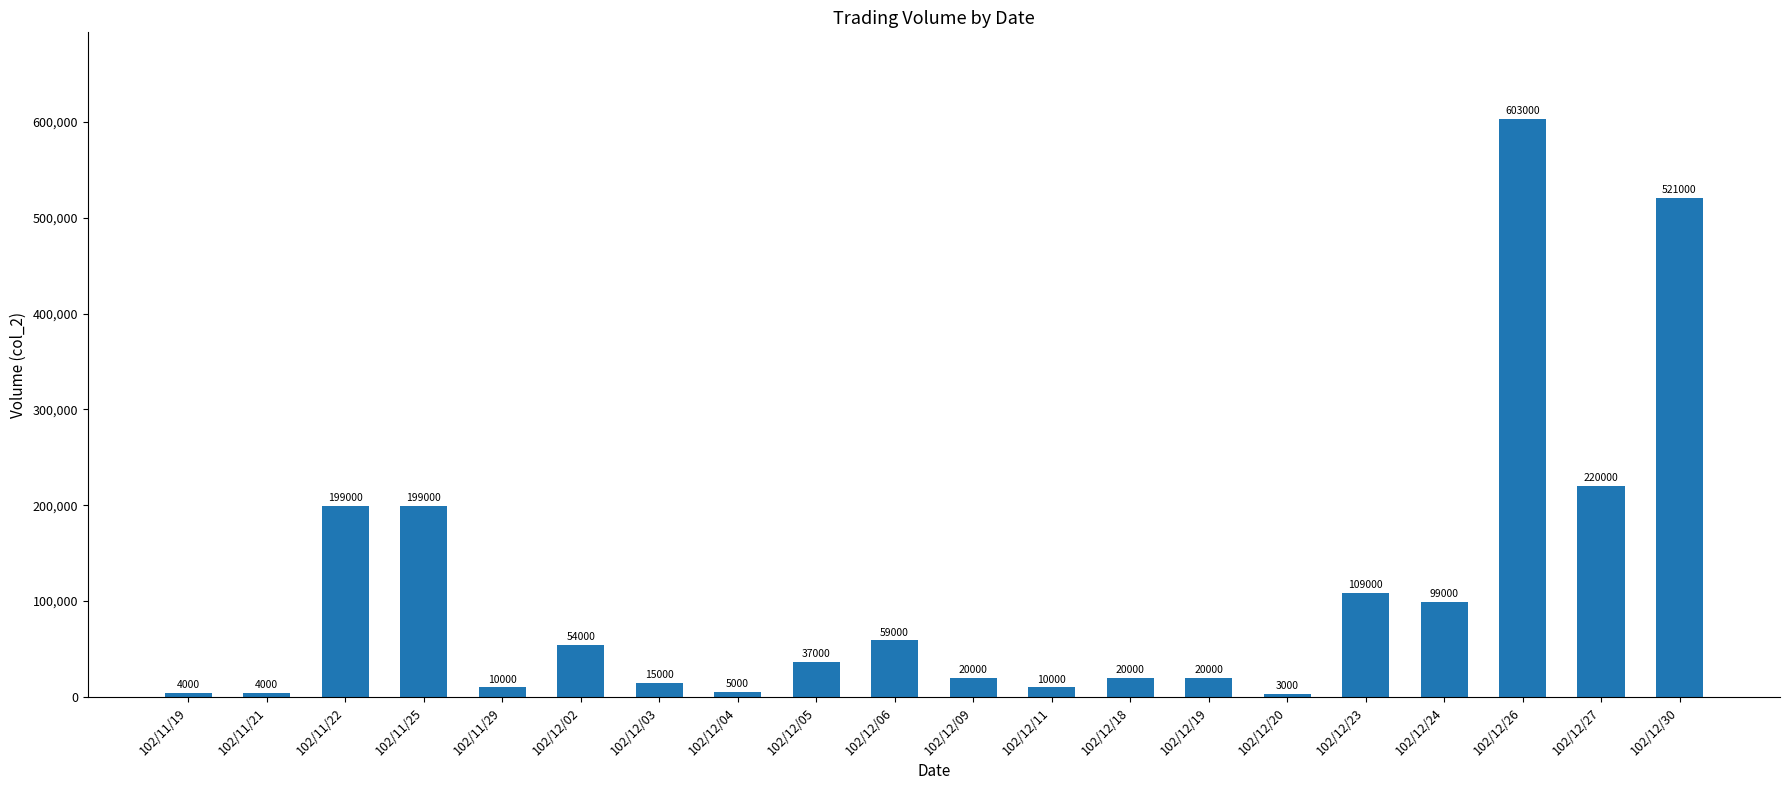

Which has a higher value, 102/12/09 or 102/11/21?

102/12/09